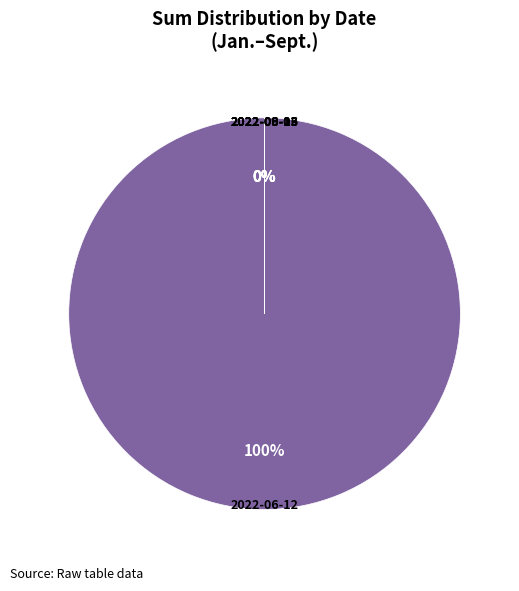

How many slices are in this pie chart?

5